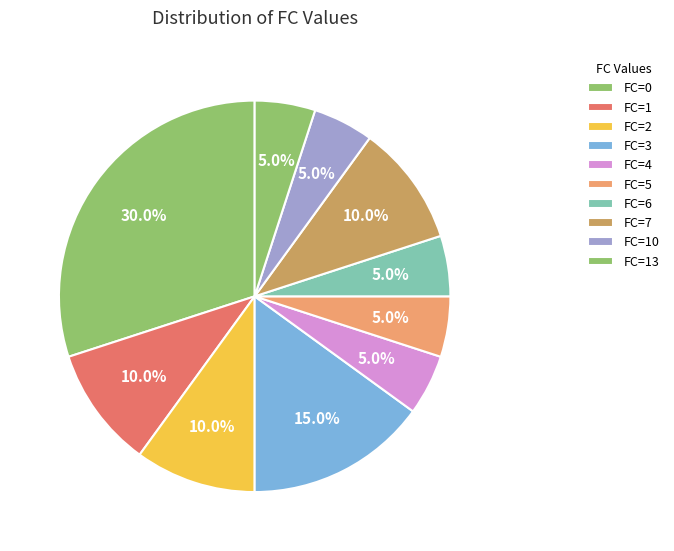

How many segments does this pie chart have?

10